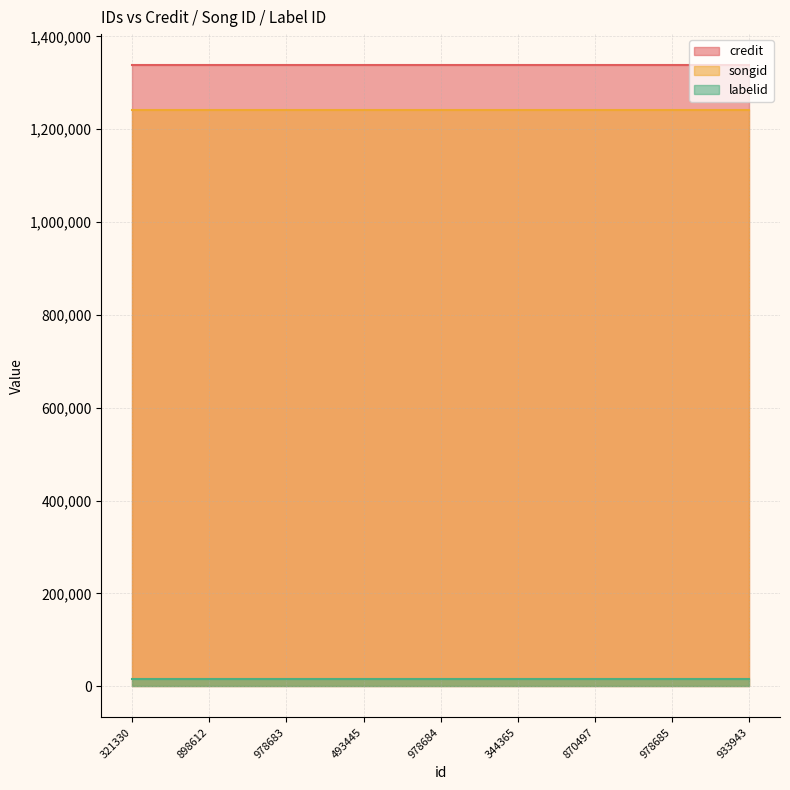

Which series has the largest total across all categories?

credit